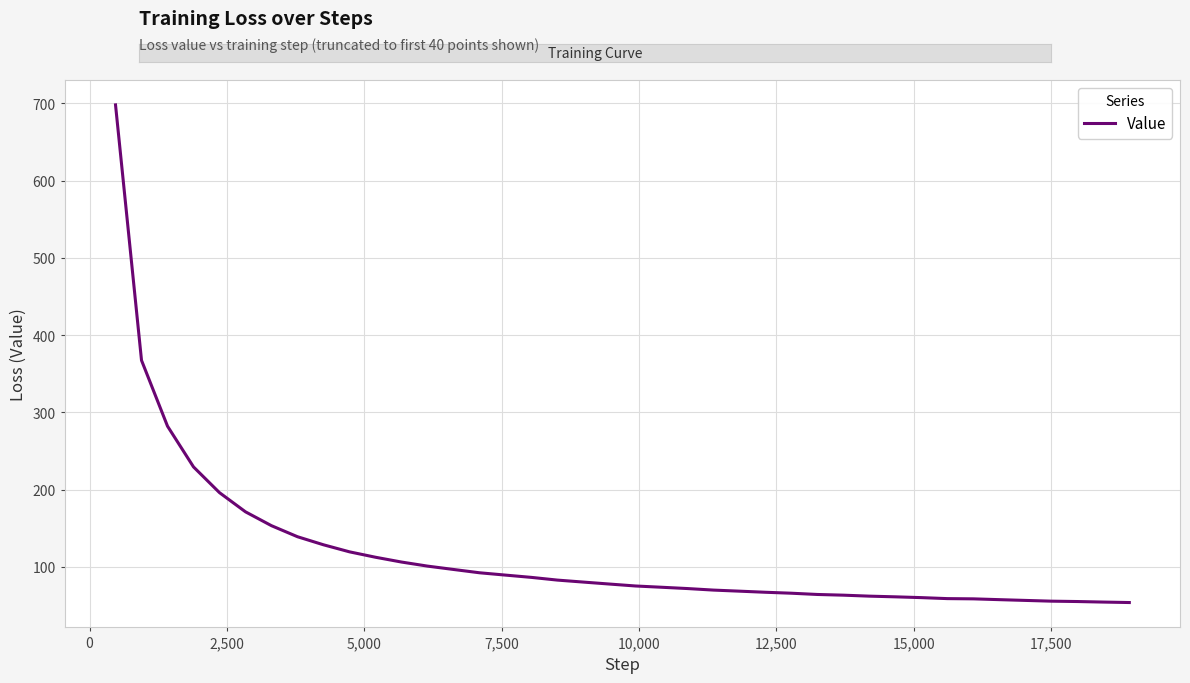

What is the difference between the maximum and minimum values?

644.5